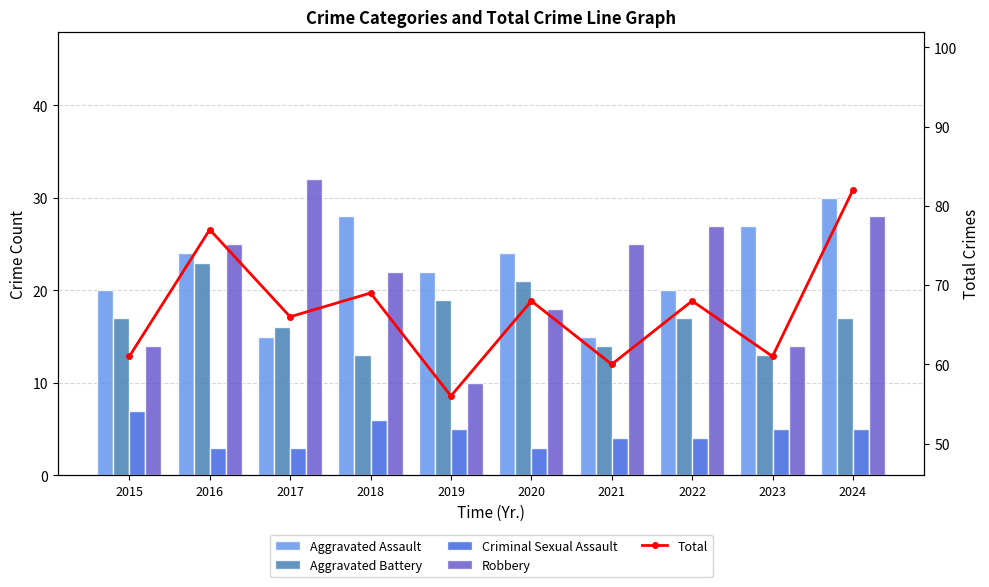

How many series are shown in this chart?

5